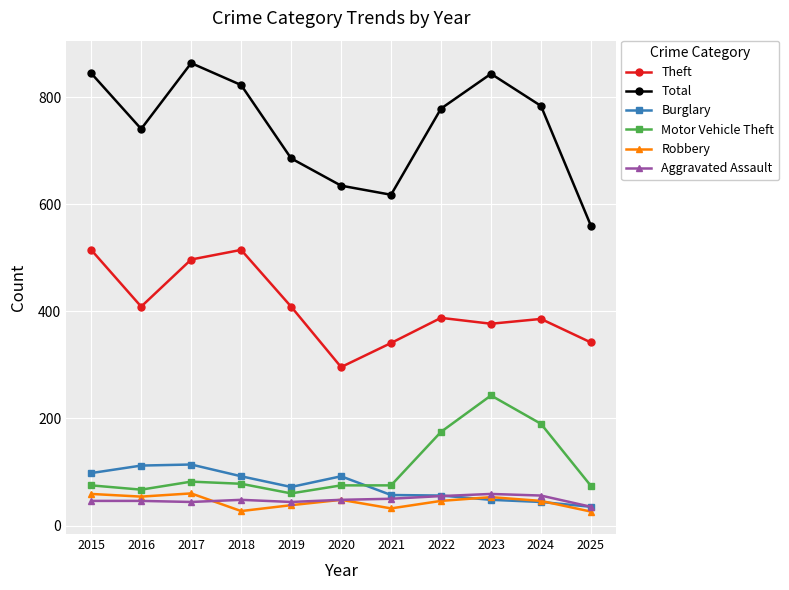

The Motor Vehicle Theft series shows 74 at 2025. True or false?

True